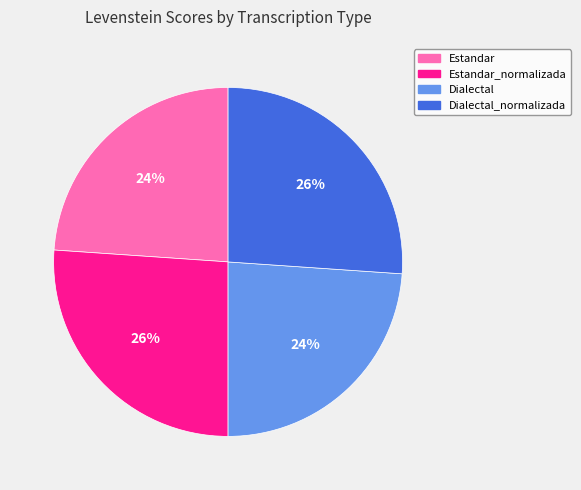

Does Dialectal account for over 50% of the chart?

No